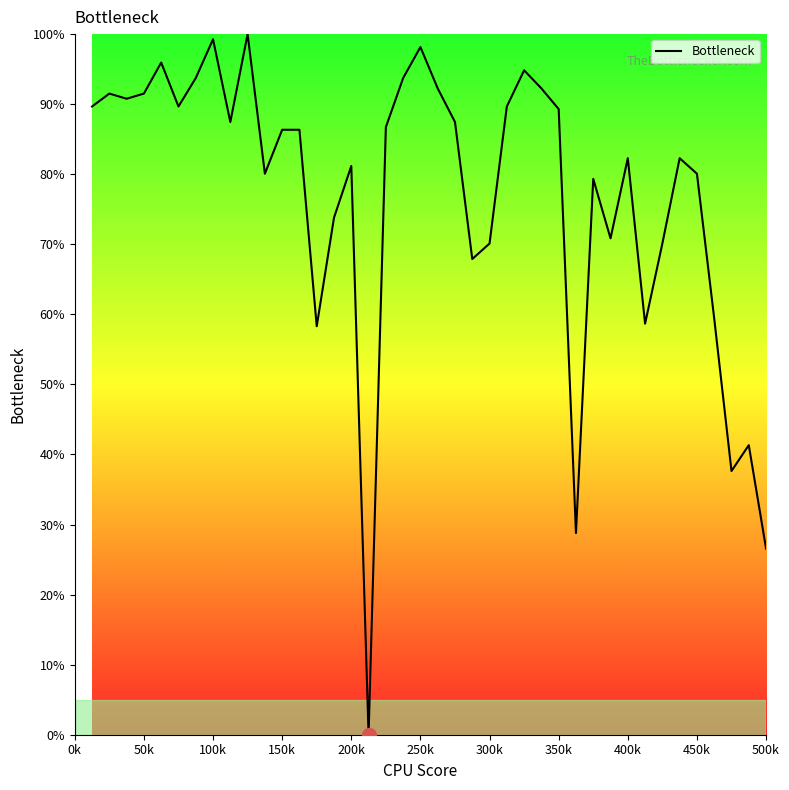

What is the maximum value shown in the chart?

100.0